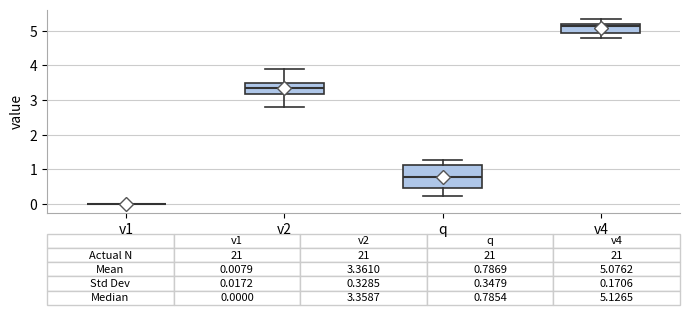

Comparing the boxes themselves (not the whiskers), which one is the tallest?

q